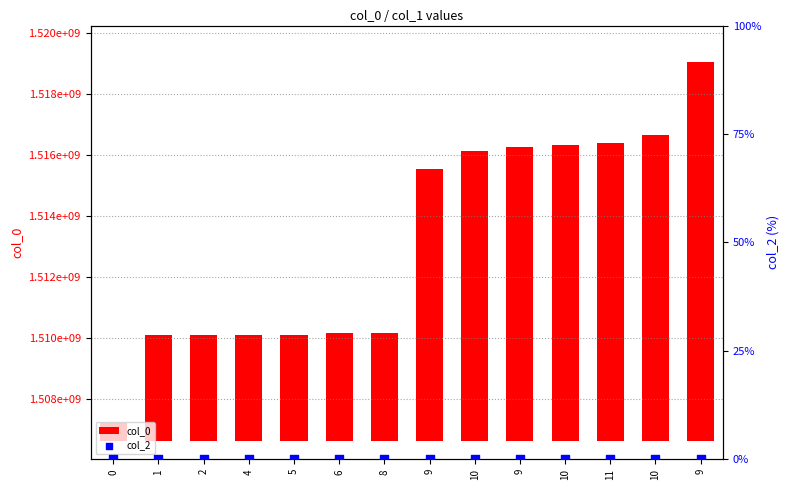

Which series reaches the maximum Y coordinate?

col_0